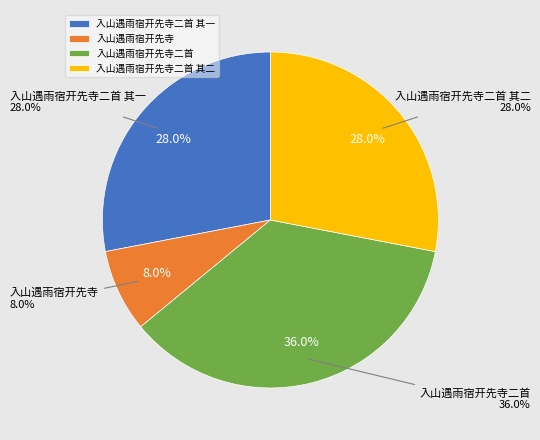

Is 入山遇雨宿开先寺 the majority of the pie?

No